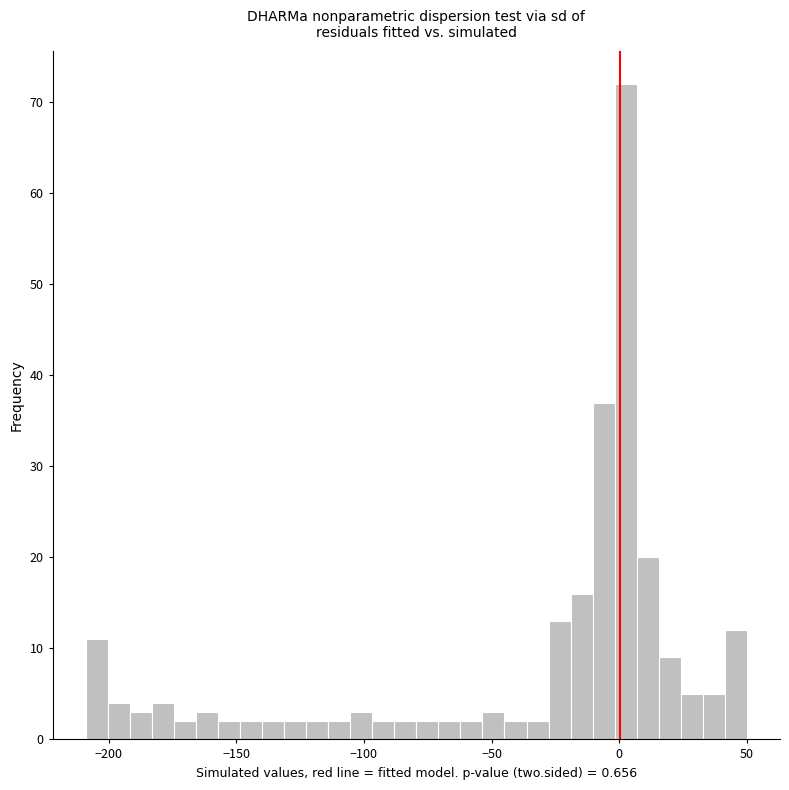

Read against the x-axis, roughly where is the centre of the tallest bar?

5